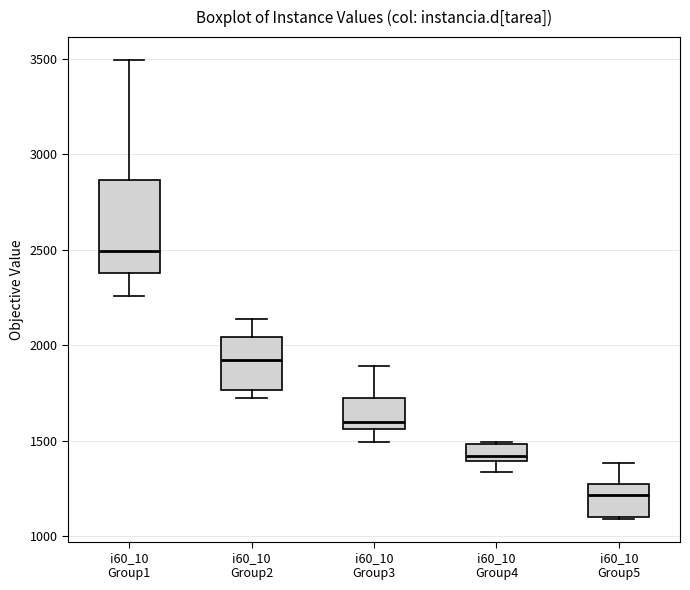

Where does the lower whisker of the box for i60_10 Group1 end on the y-axis? The values are not printed on the chart, so give them approximately, as read against the axis.

2250